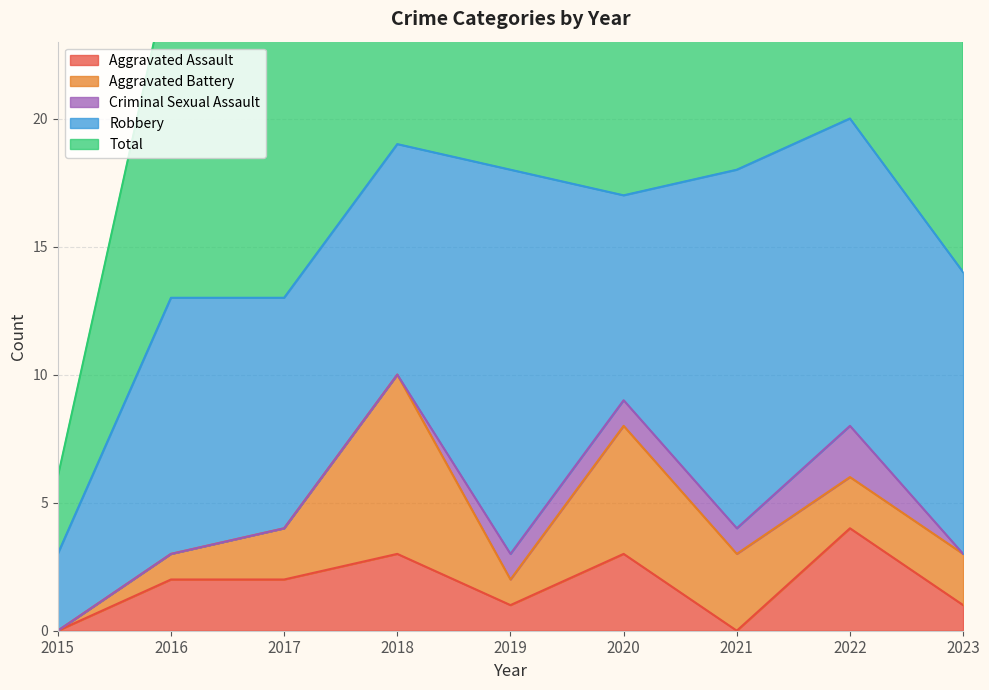

How many lines are shown in the chart?

5